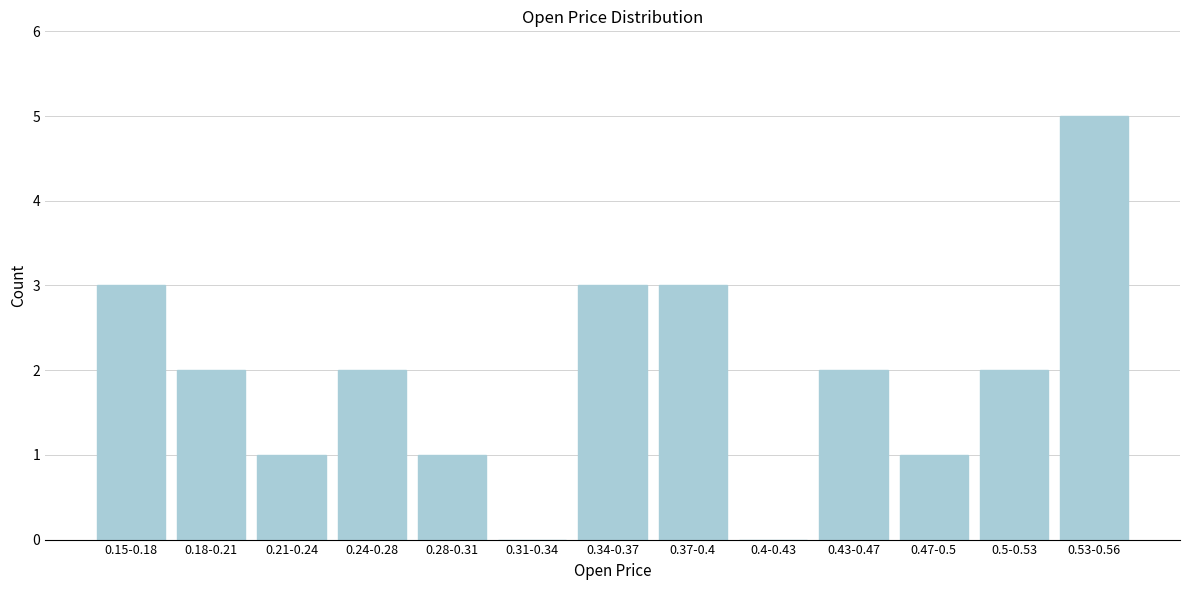

Reading left to right, extract all data points from this chart.

0.15-0.18=3	0.18-0.21=2	0.21-0.24=1	0.24-0.28=2	0.28-0.31=1	0.31-0.34=0	0.34-0.37=3	0.37-0.4=3	0.4-0.43=0	0.43-0.47=2	0.47-0.5=1	0.5-0.53=2	0.53-0.56=5